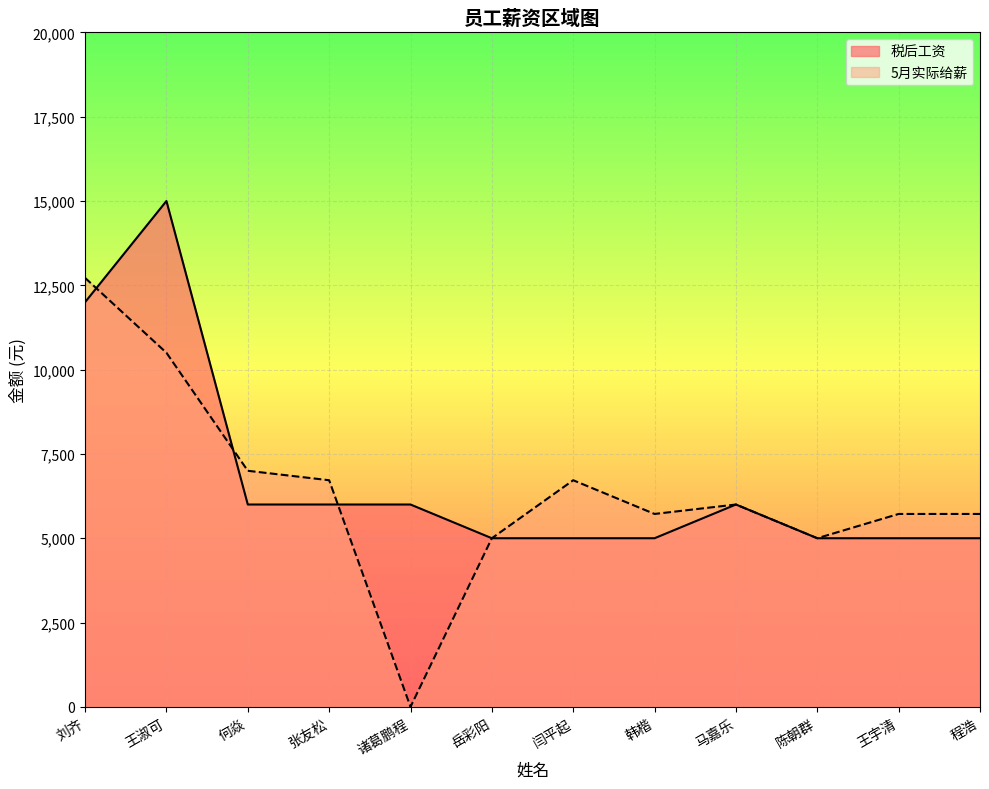

What is the sum of all 5月实际给薪 values?

76820